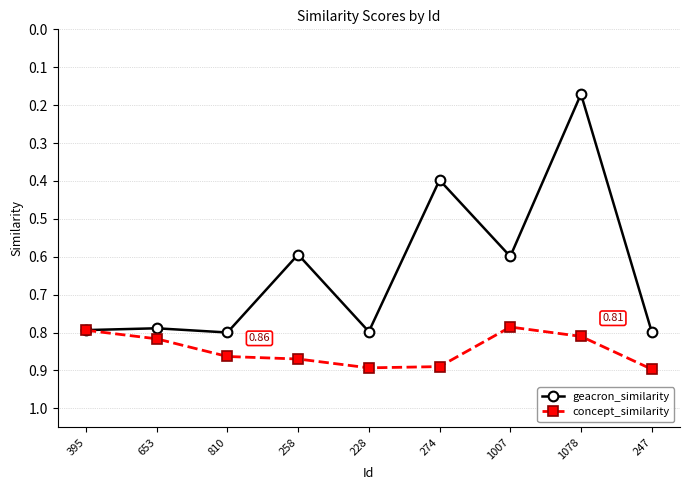

List the series in order of their peak value, lowest first.

geacron_similarity, concept_similarity